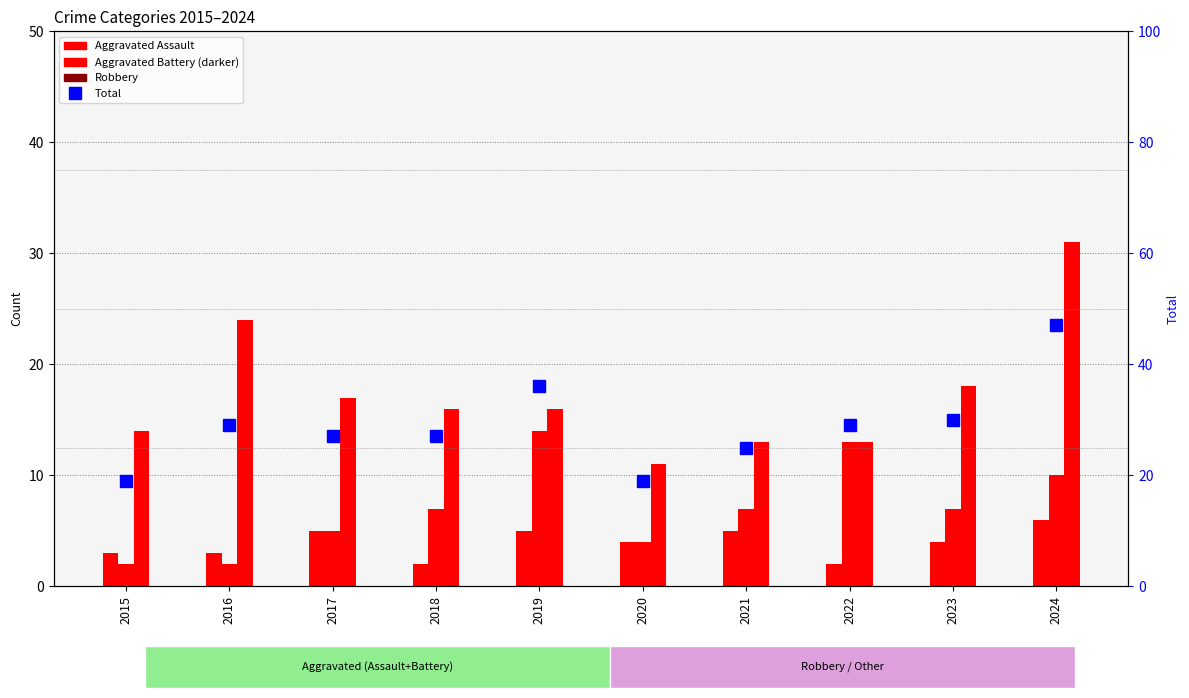

At 2021, list the series in order from smallest to largest.

Aggravated Assault, Aggravated Battery, Robbery, Total